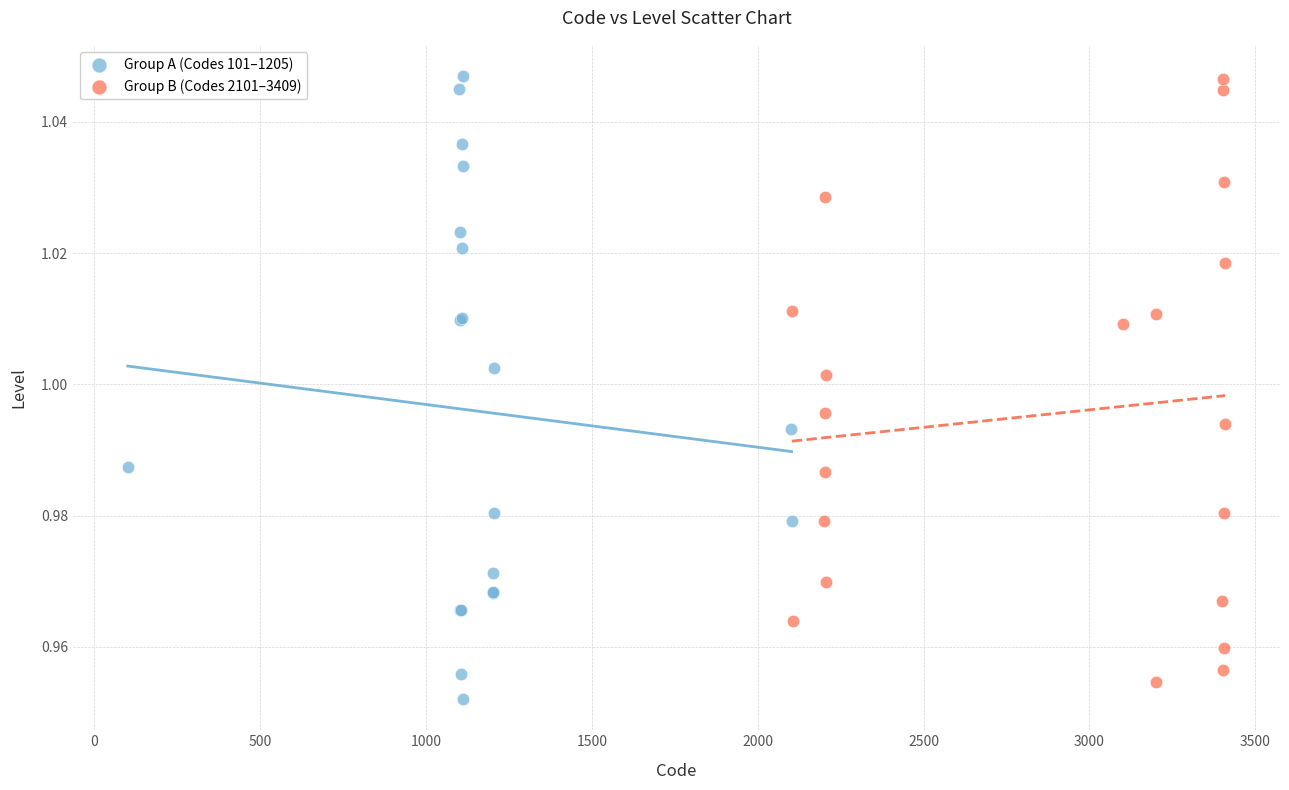

Which series has the widest spread of Y values?

Group A (Codes 101–1205)